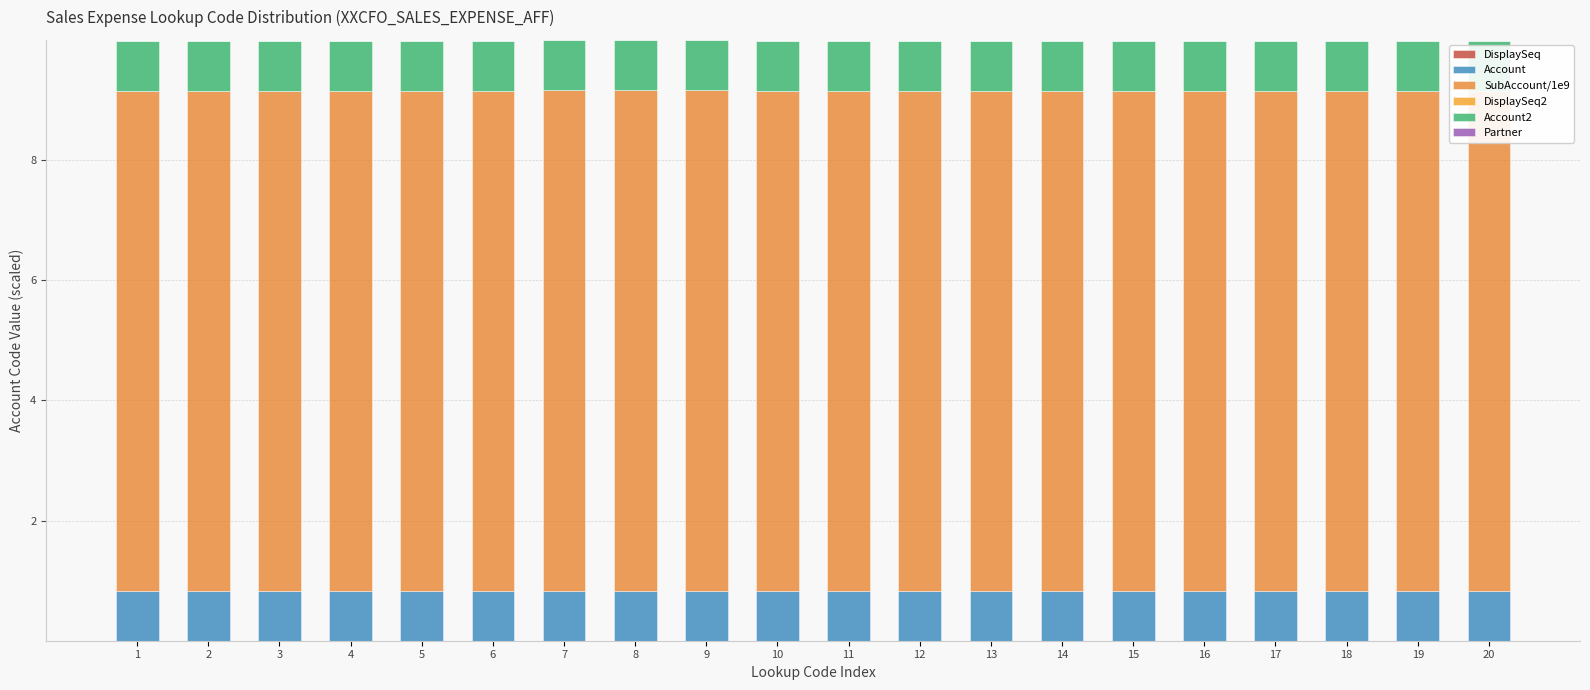

The DisplaySeq series shows 0.0 at 7. True or false?

True